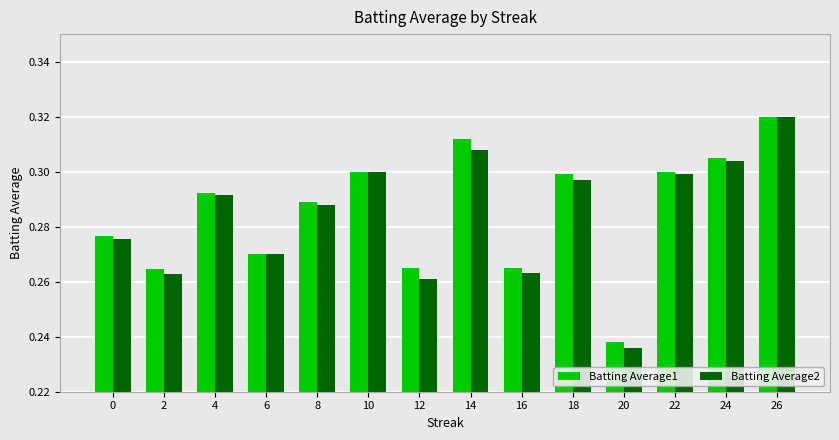

What is the sum of the Batting Average2 values at 2 and 8?

0.6